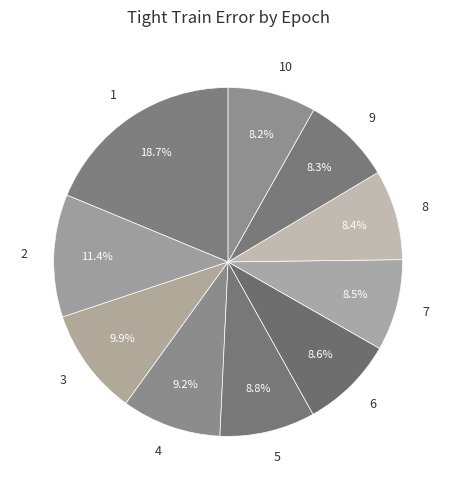

Does 6 represent more than half of the total?

No